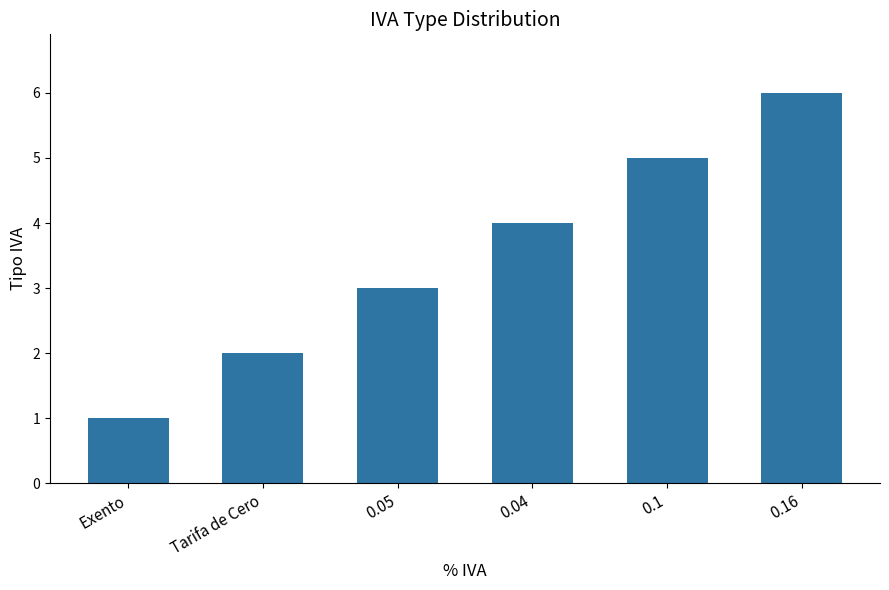

Are the bars horizontal?

No